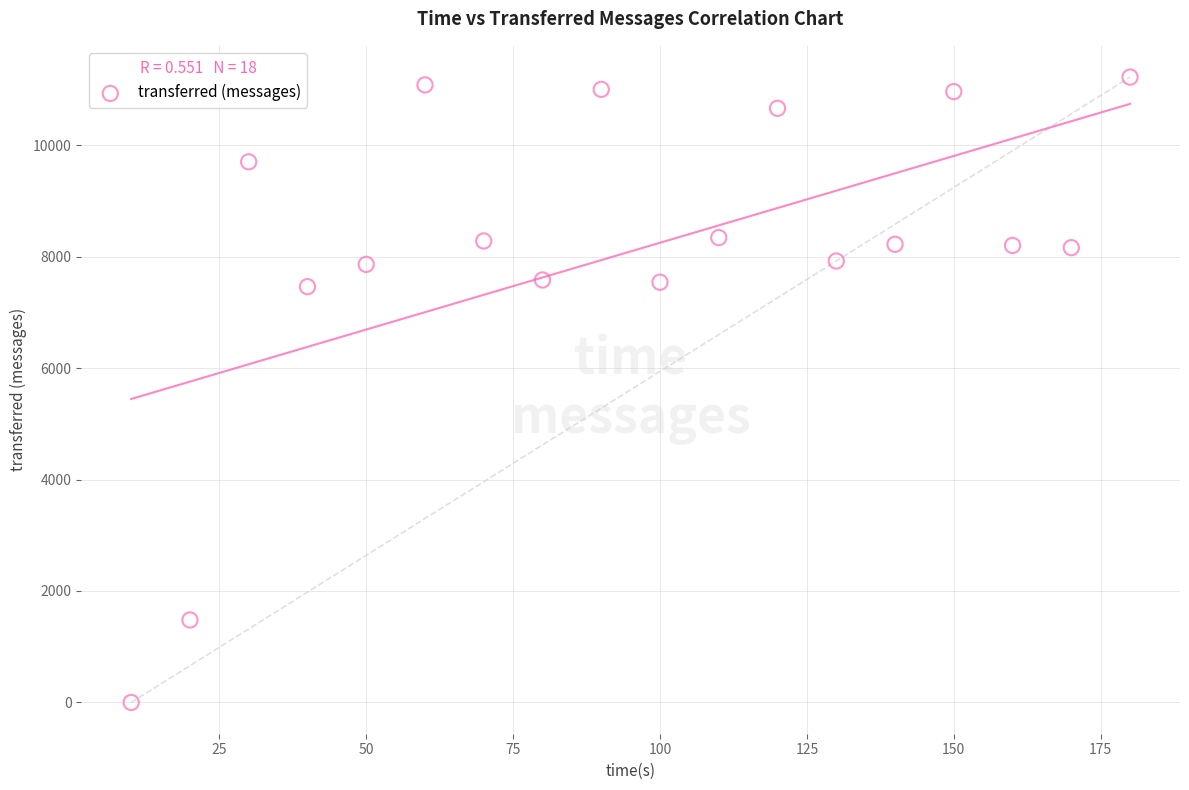

What is the range of Y values (max minus min)?

11220